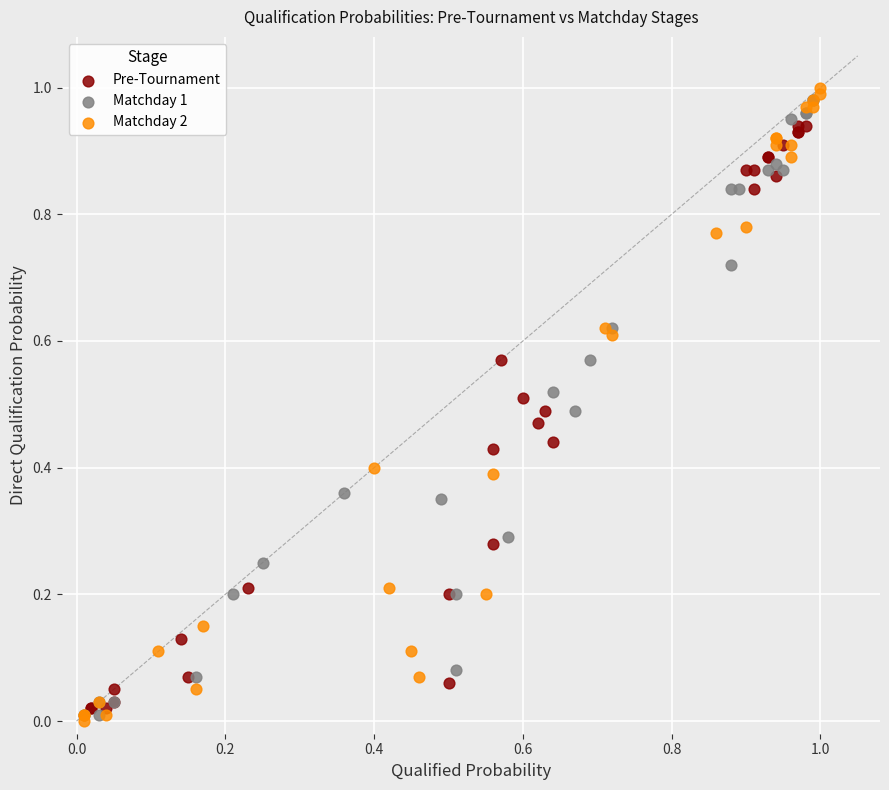

Which series has the largest Y range (max minus min)?

Matchday 2